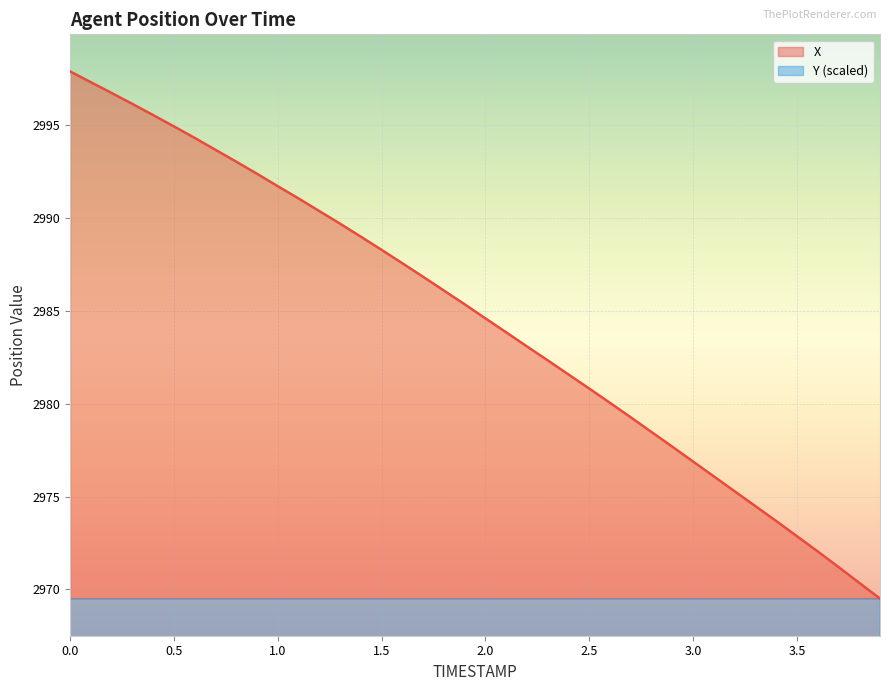

True or false: Y and X cross at least once.

False